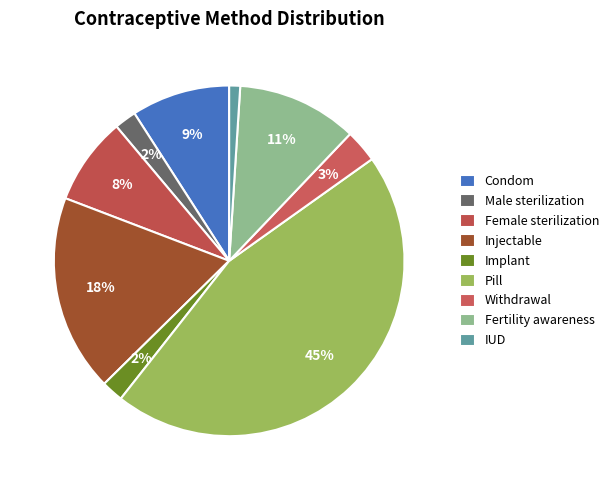

To the nearest percent, what is the combined percentage of Male sterilization and Withdrawal?

5%